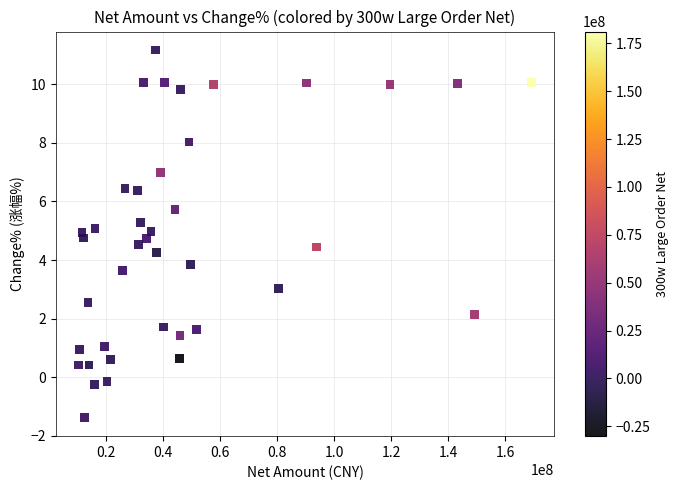

What is the range of X values (max minus min)?

158789463.0